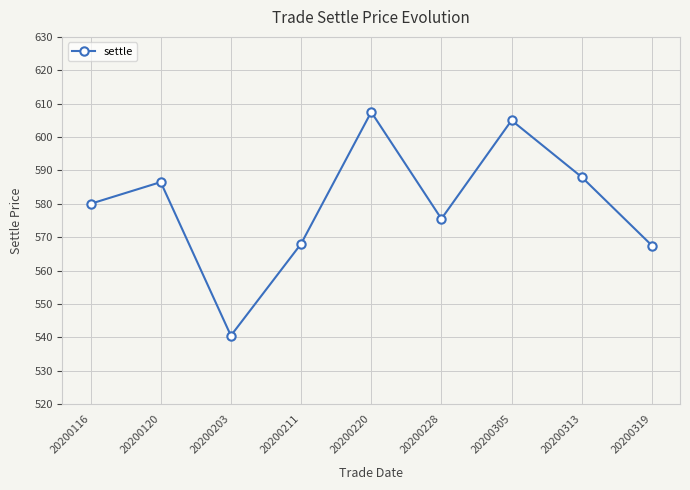

At which category does the data reach its first local valley?

20200203